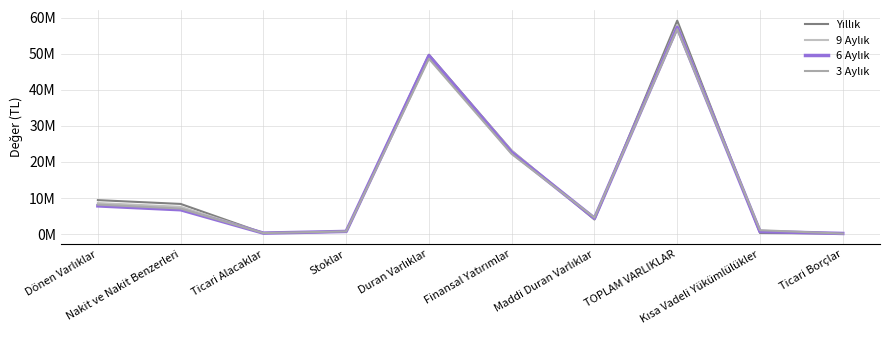

Reading left to right, transcribe all the data shown in this chart.

Yıllık: 9426548	8372785	306275	690955	49715290	23115800	4060399	59141838	329135	186594
9 Aylık: 8616904	7573110	328573	684241	49324052	23115800	4239876	57940956	772530	168095
6 Aylık: 7834137	6761590	291587	755321	49425245	22665800	4419424	57259382	736099	195397
3 Aylık: 8190284	7101443	305744	764376	48592123	22201250	4596912	56782407	1098440	153402